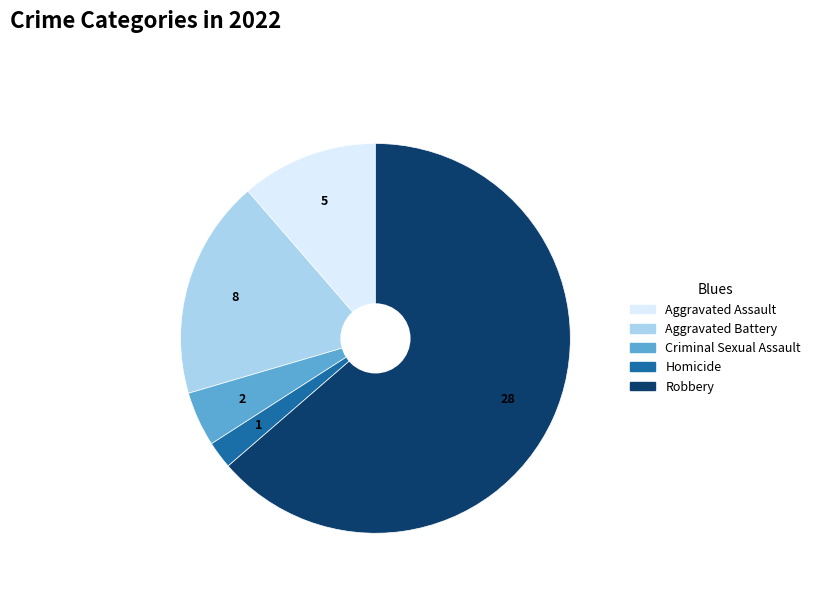

Which has a higher value, Aggravated Battery or Robbery?

Robbery